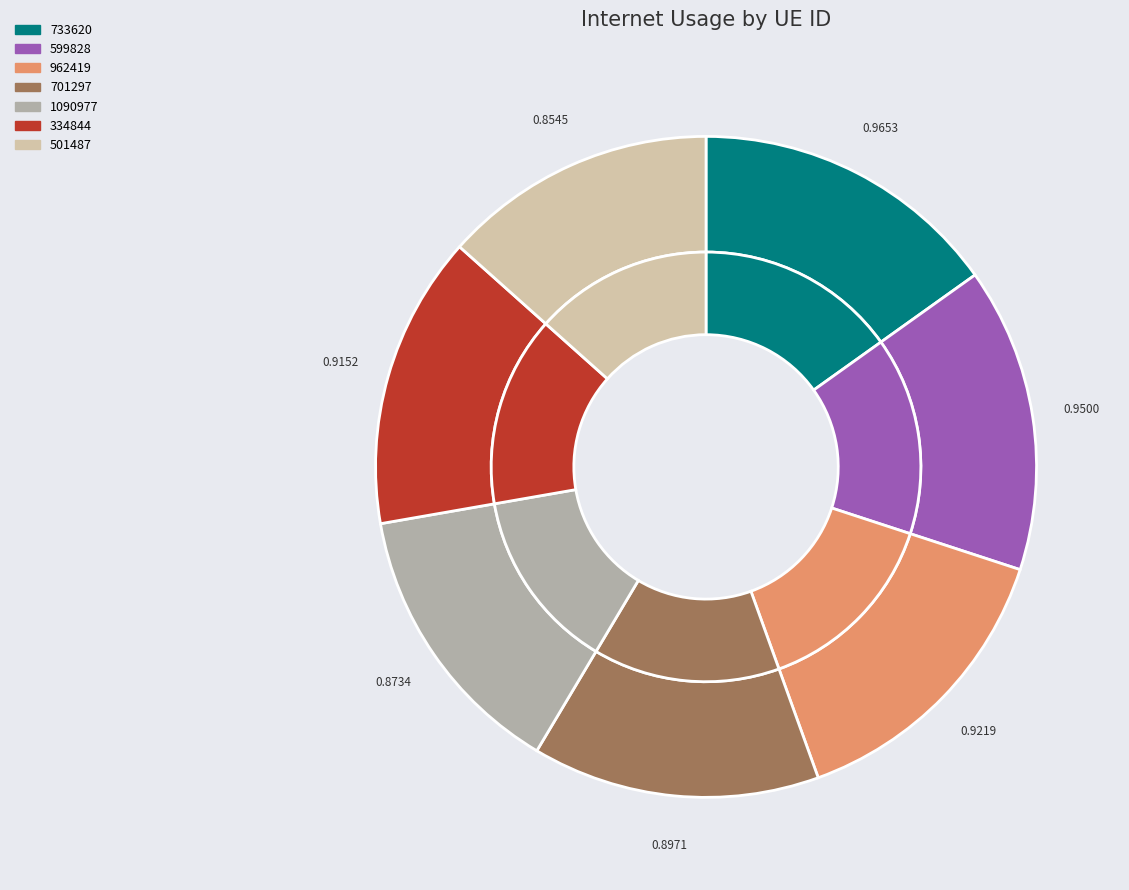

How many slices are in this pie chart?

7